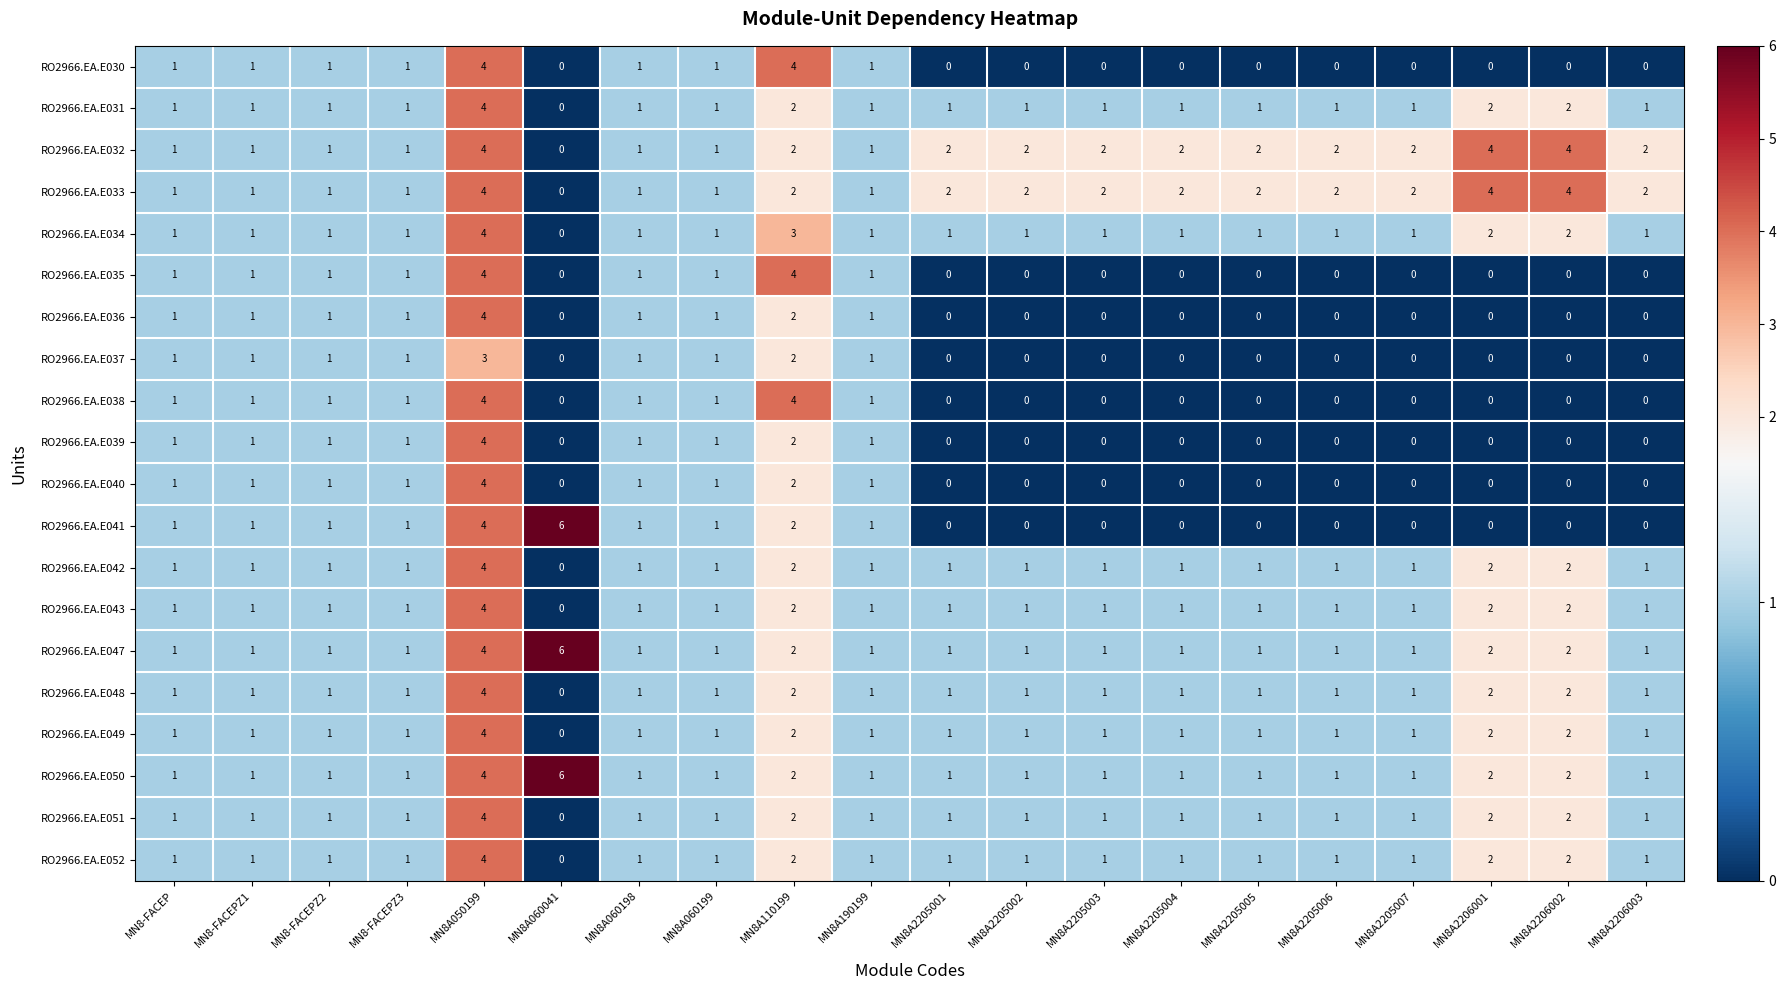

At how many categories does at least one series exceed 3?

5